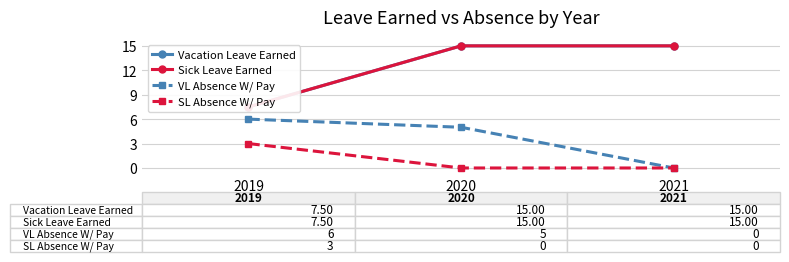

What is the value of the VL Absence W/ Pay point at the 2nd from the left?

5